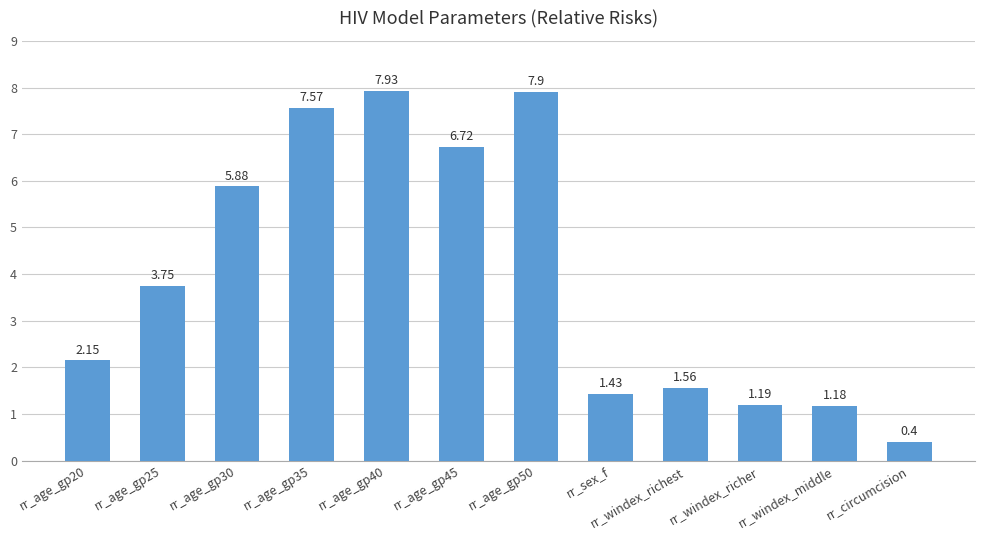

What is the ratio of the value at rr_age_gp45 to the value at rr_age_gp50?

0.9